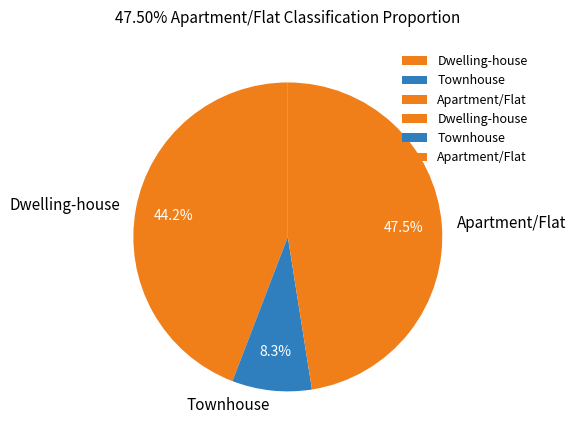

Does Townhouse represent more than half of the total?

No